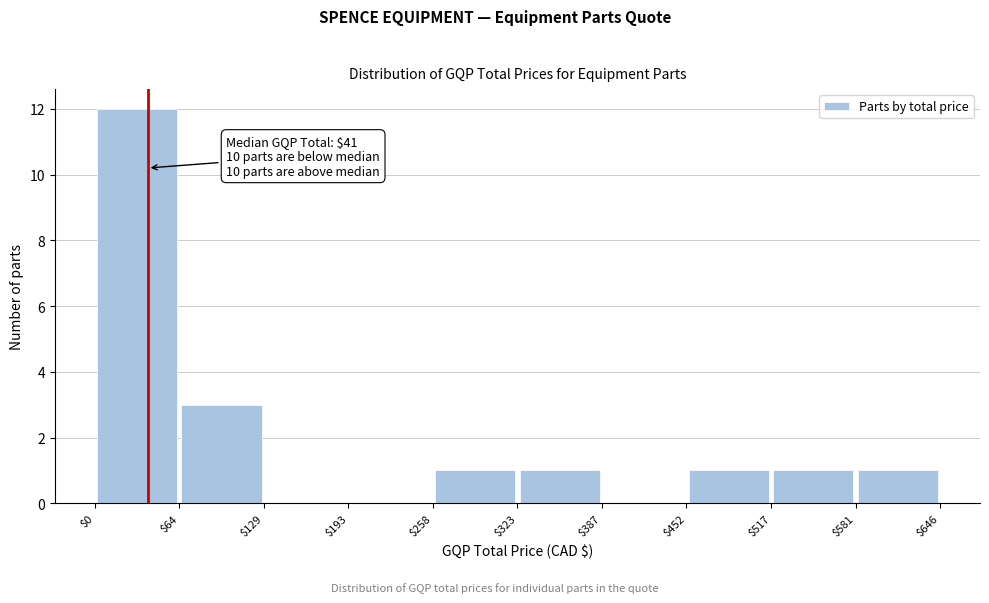

Which range on the x-axis has the tallest bar?

$0 to $64